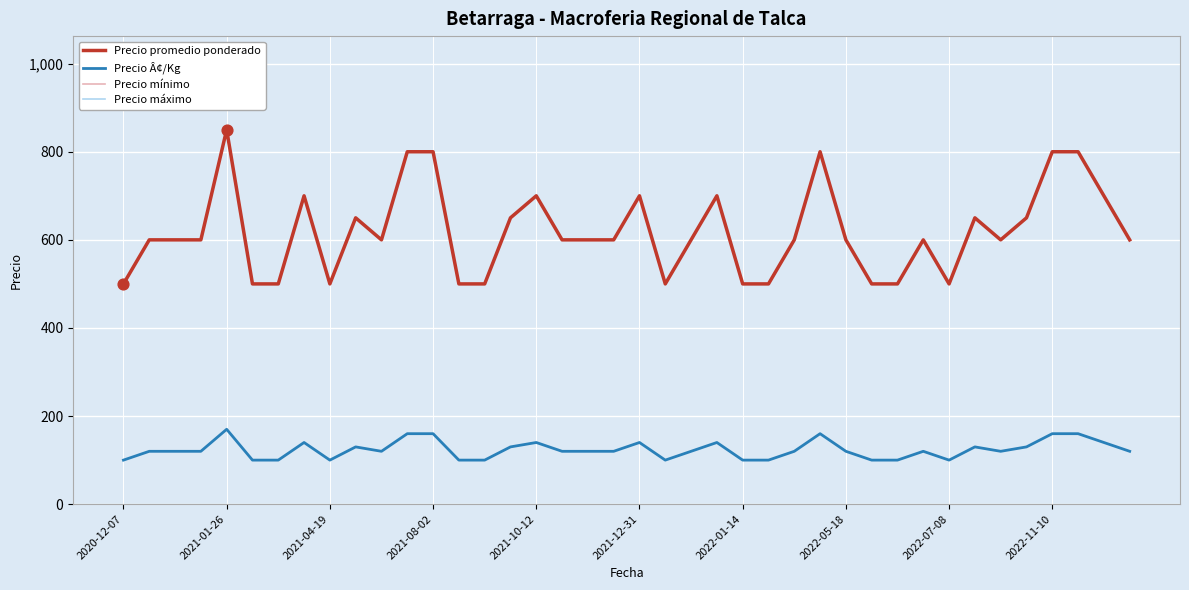

Is this an area chart (filled region under the line)?

No